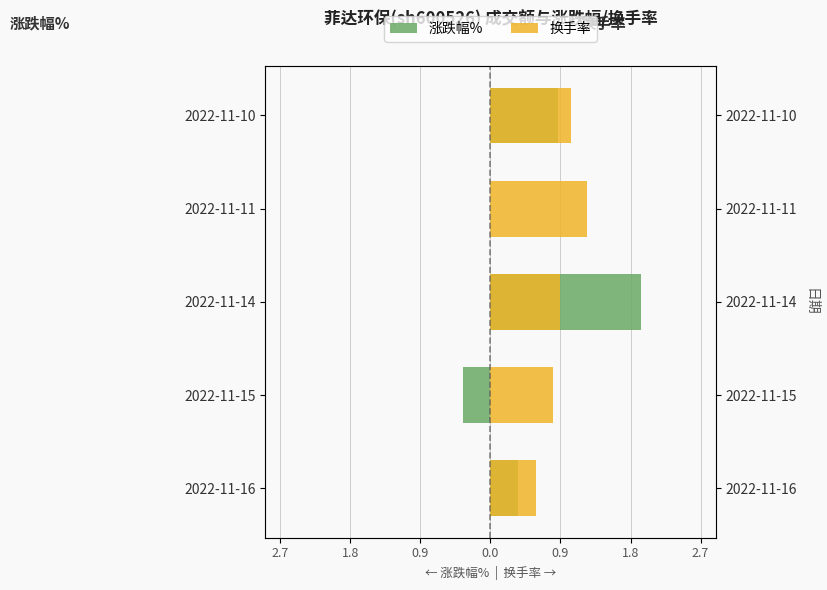

What are all the series names shown in the legend?

涨跌幅%, 换手率